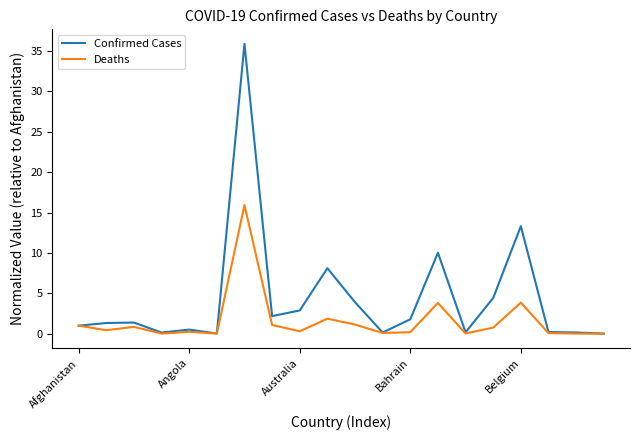

What is the difference between the maximum and minimum values in the Confirmed Cases series?

35.9